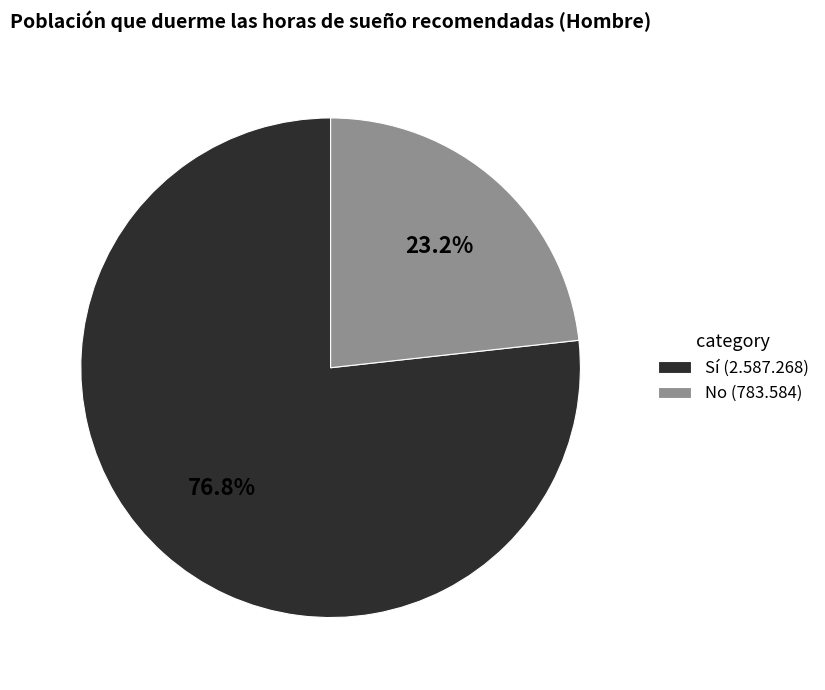

Which category has the biggest portion of the pie?

Sí (2.587.268)